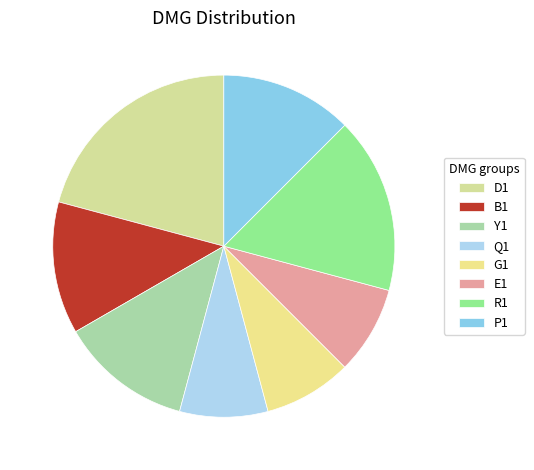

To the nearest percent, what percentage of the pie is B1?

12%